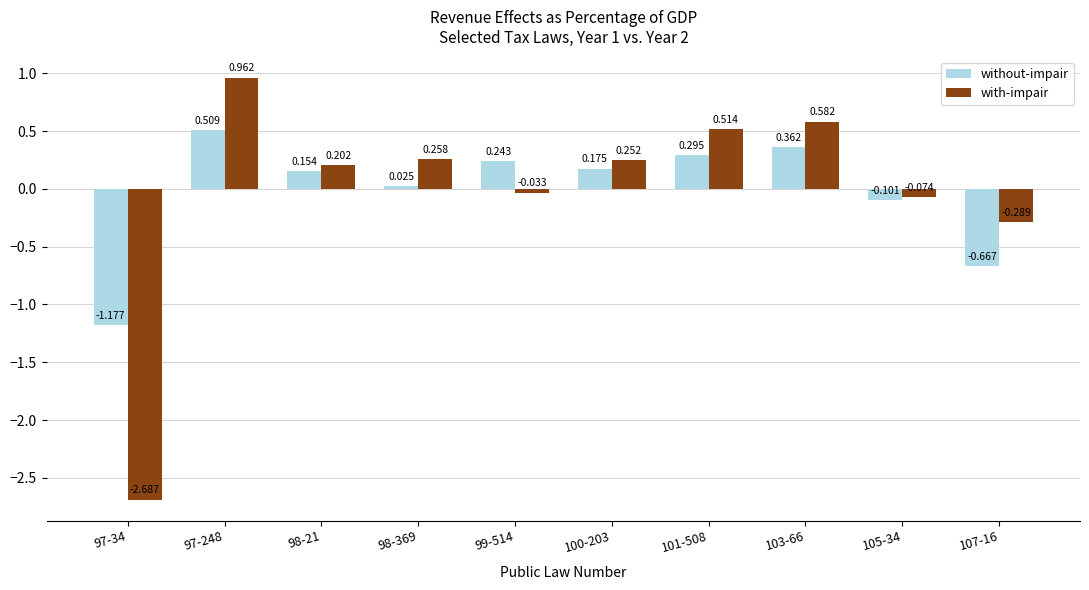

At which category does the chart reach its minimum across all series?

97-34